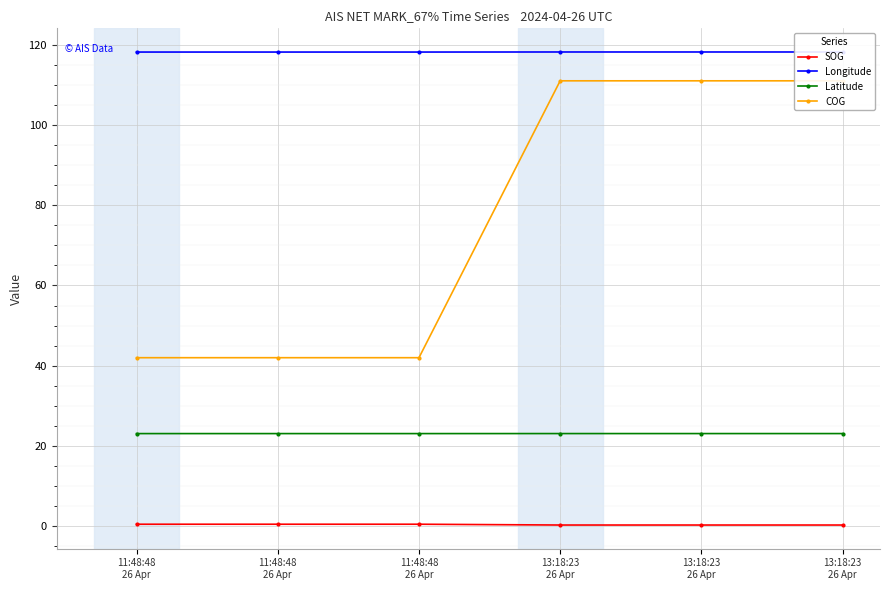

List the series in order of their peak value, highest first.

Longitude, COG, Latitude, SOG